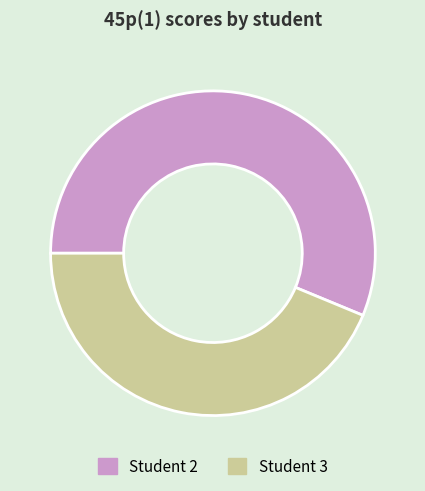

The Student 2 slice represents 68% of the pie. True or false?

False